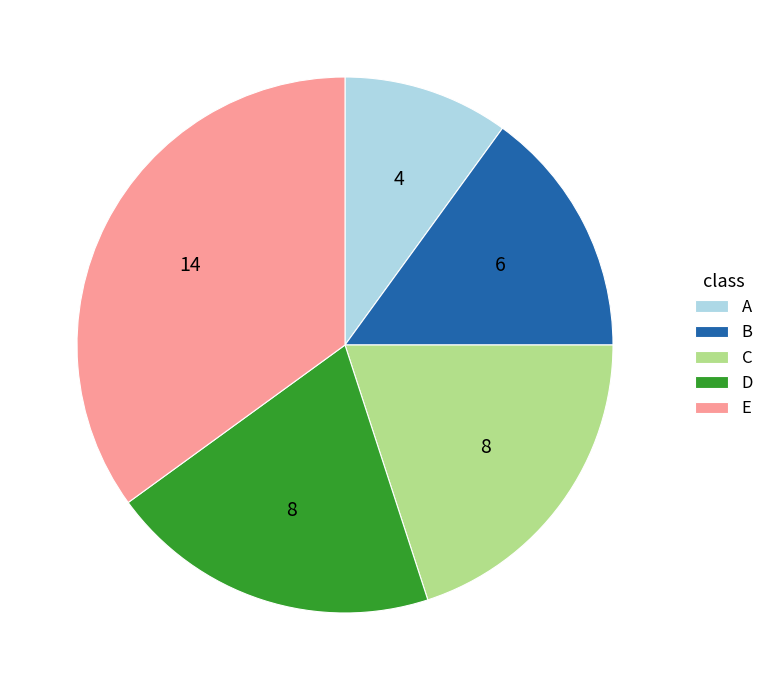

What is the largest slice in the pie chart?

E